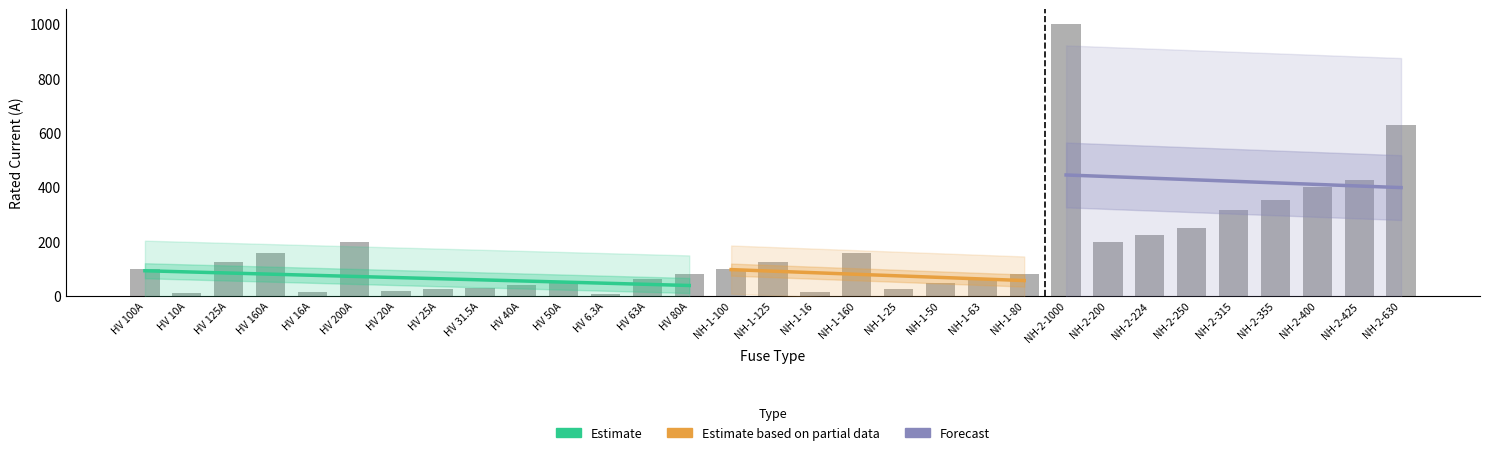

The chart shows a value of 1000.0 at NH-2-1000. True or false?

True